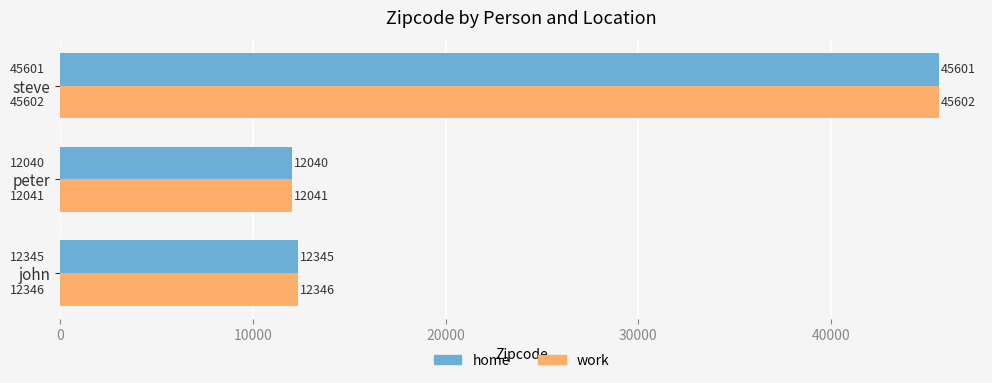

List the series in order of their overall mean, highest first.

work, home